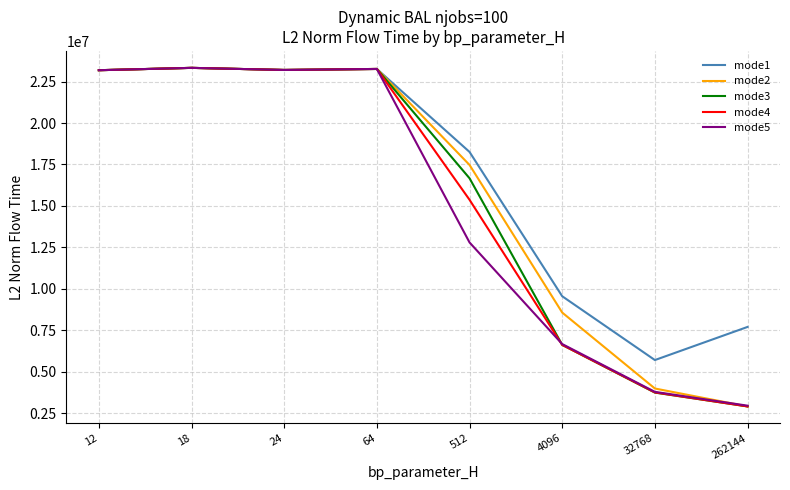

The value of mode5 at 18 is 23329795.3. True or false?

True